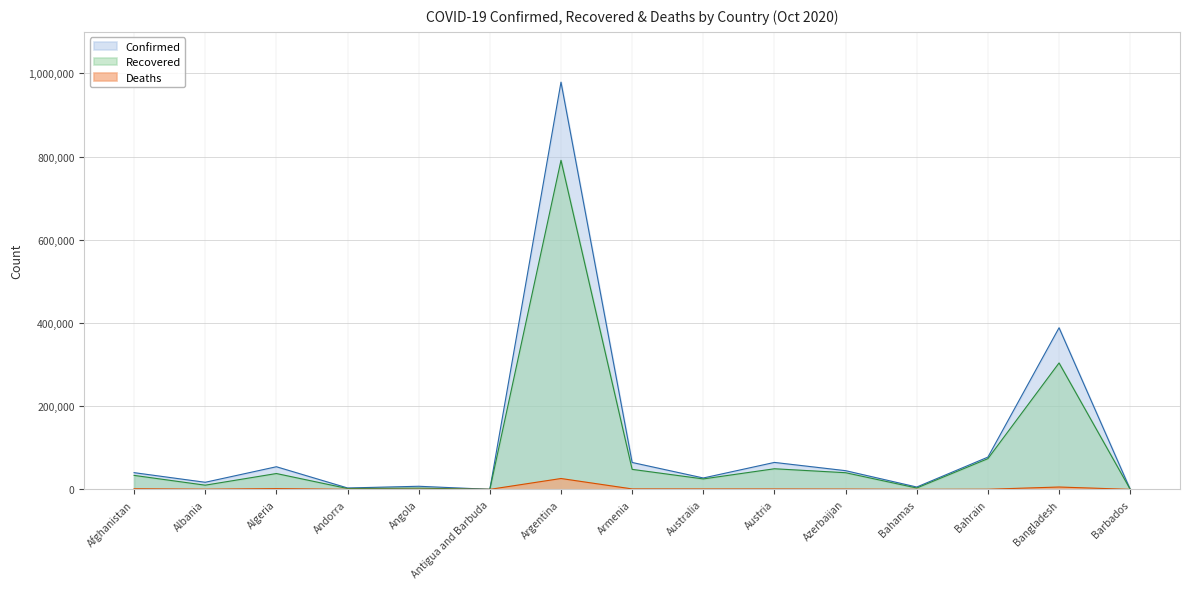

In Confirmed, how many points are higher than both neighbors (excluding endpoints)?

5